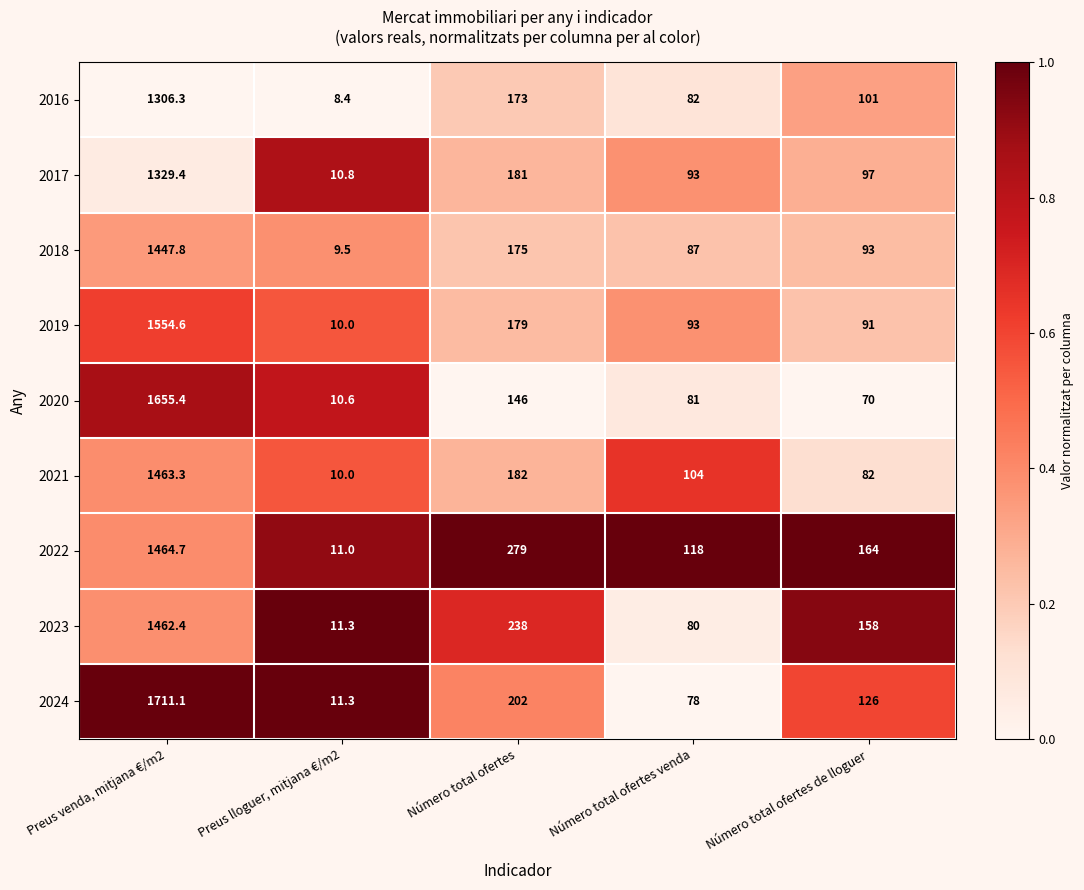

Which series has the widest spread of values?

2024